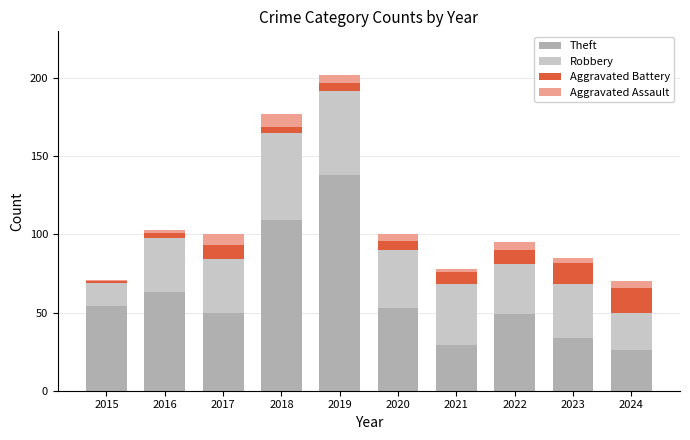

The value of Theft at 2020 is 80. True or false?

False